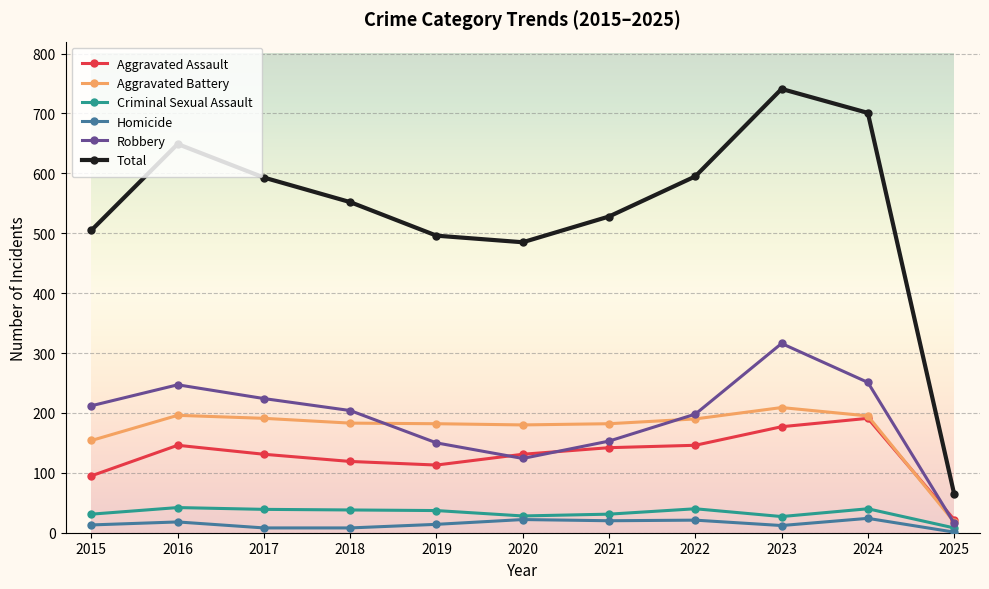

True or false: Aggravated Assault has a value of 26 at 2019.

False